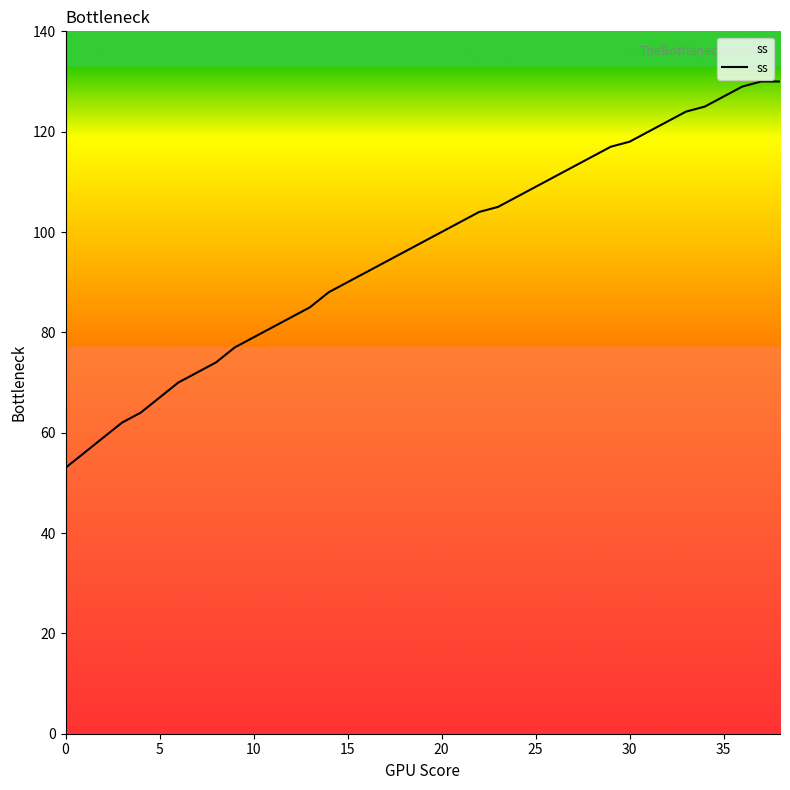

What is the smallest value displayed?

53